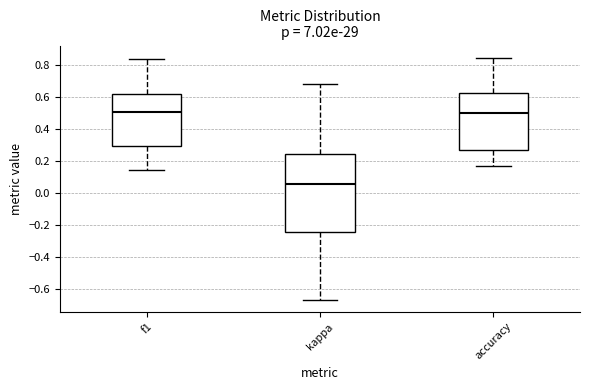

Which box's median line is the lowest?

kappa